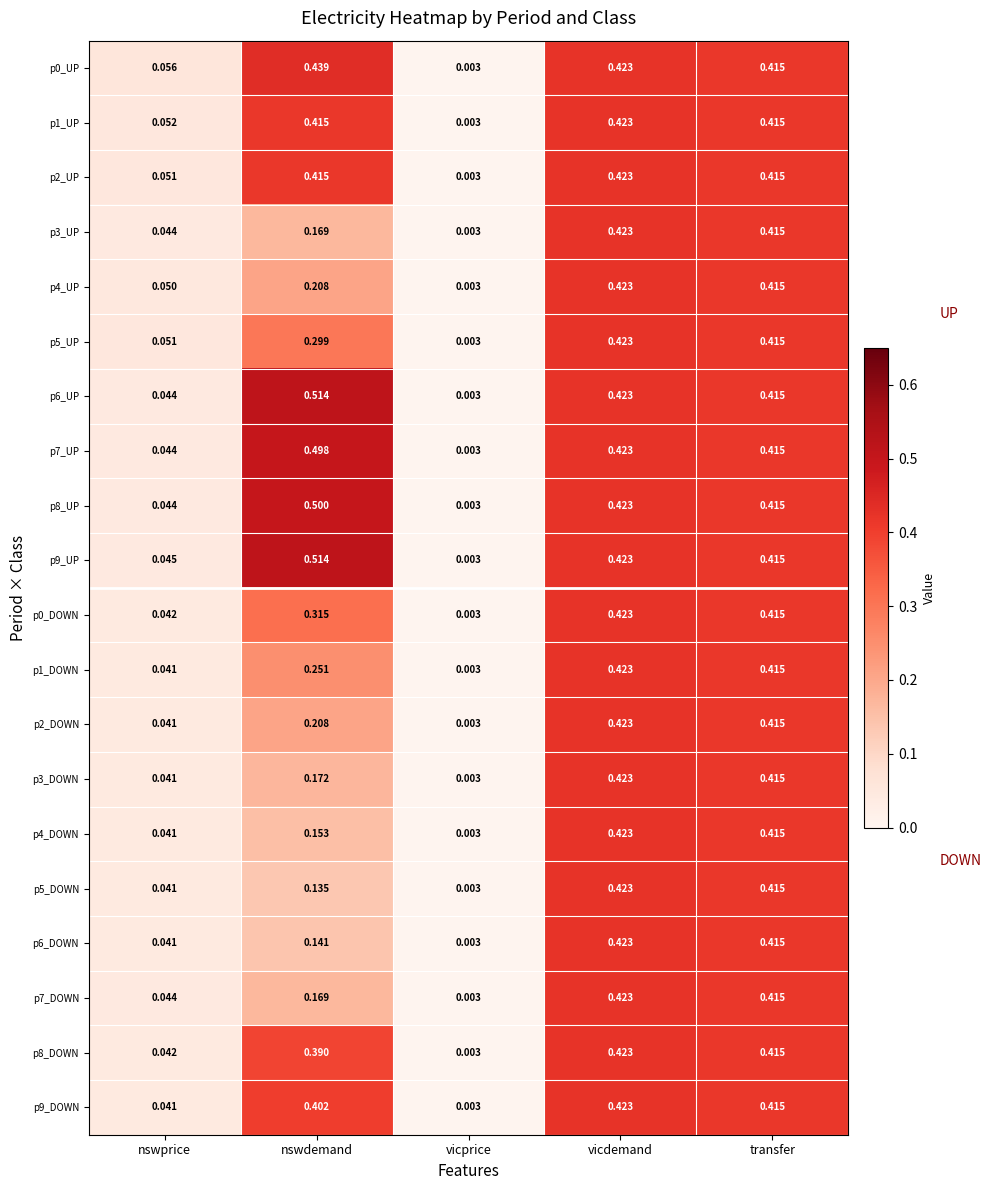

List the labels in order of p0_UP value, largest first.

nswdemand, vicdemand, transfer, nswprice, vicprice